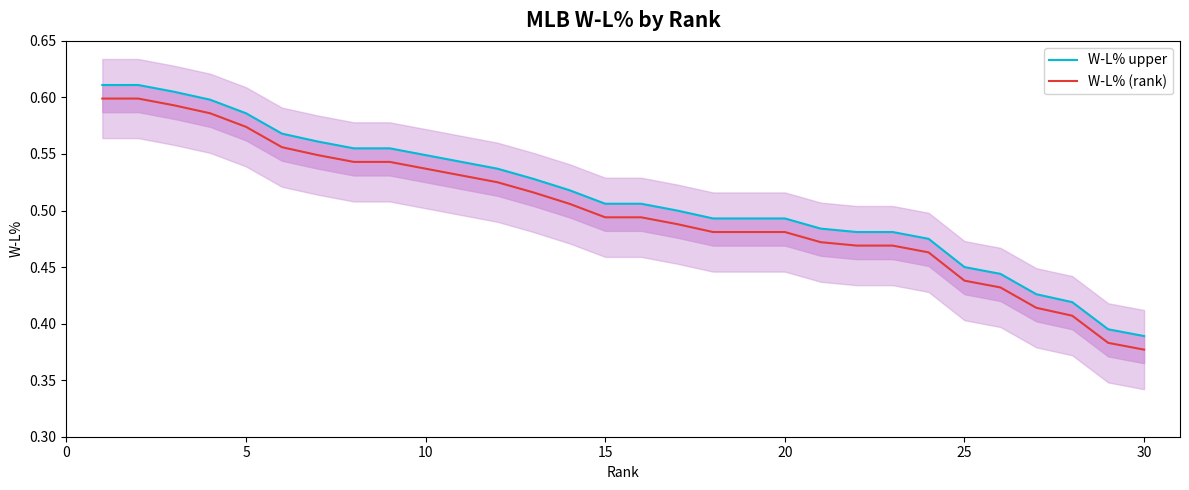

What is the sum of all W-L% upper values?

15.4